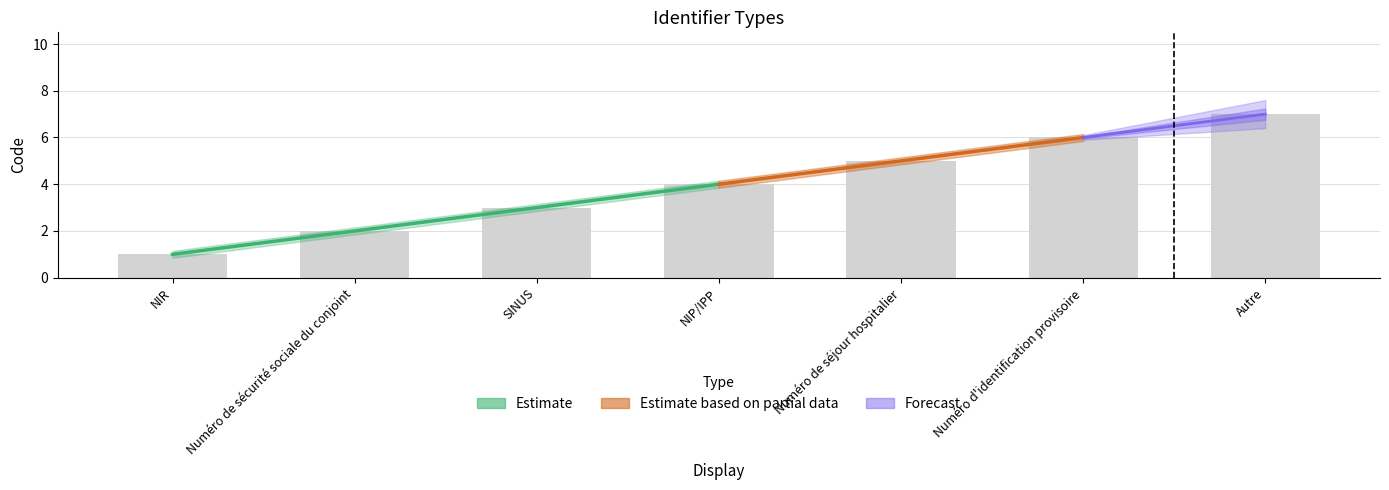

Which has a higher value, NIP/IPP or Autre?

Autre